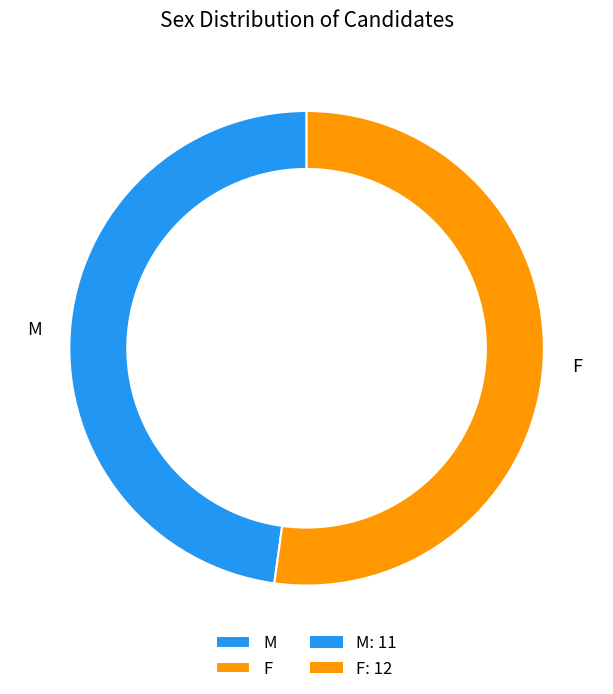

True or false: M accounts for 36% of the total.

False